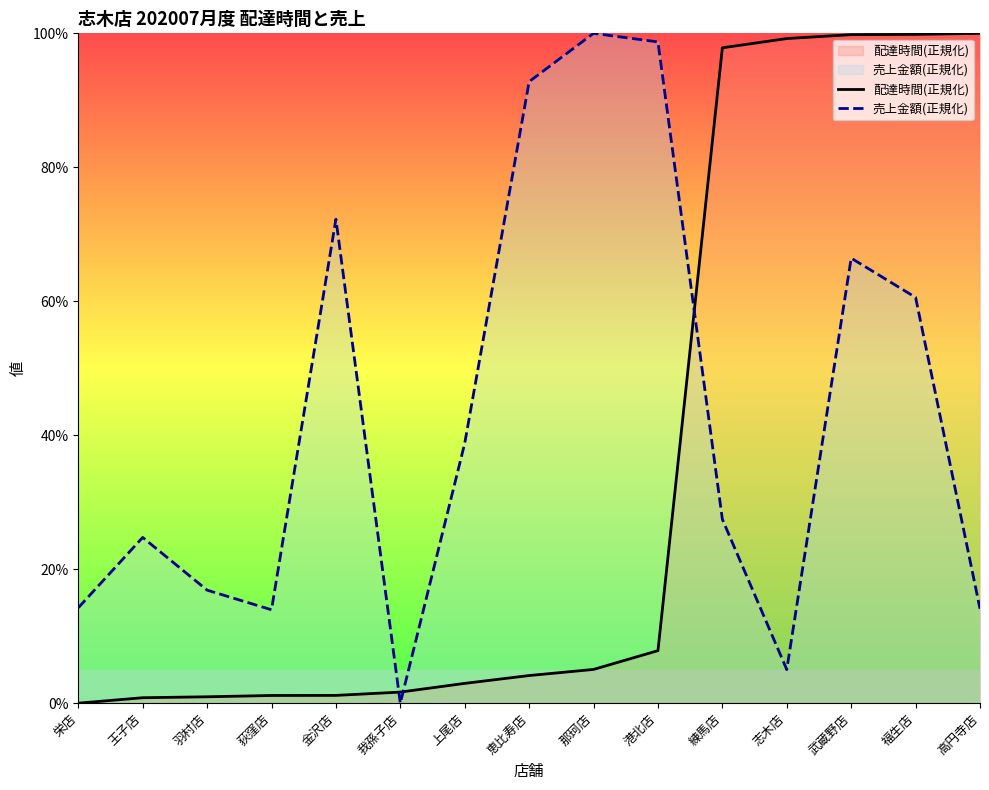

At which category does 売上金額(正規化) reach its first local peak?

王子店